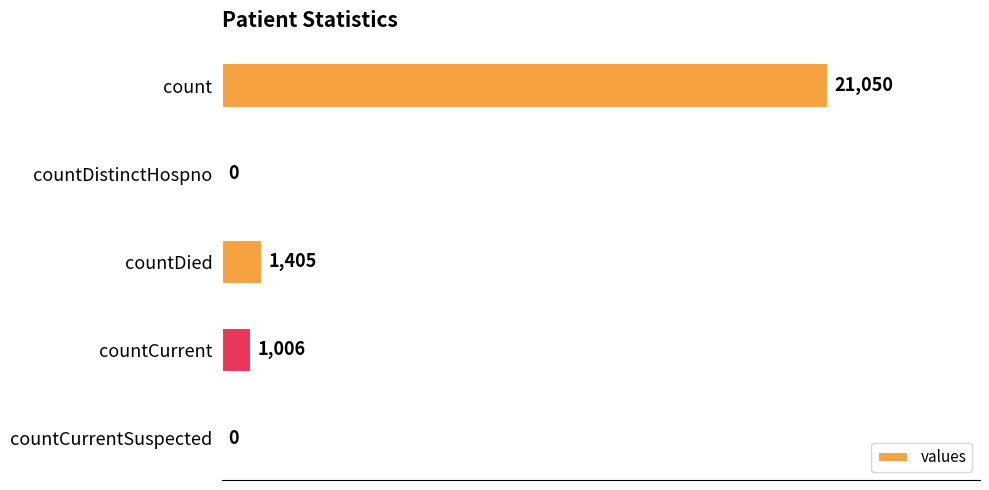

Is it true that the value at countDied is 2510?

False